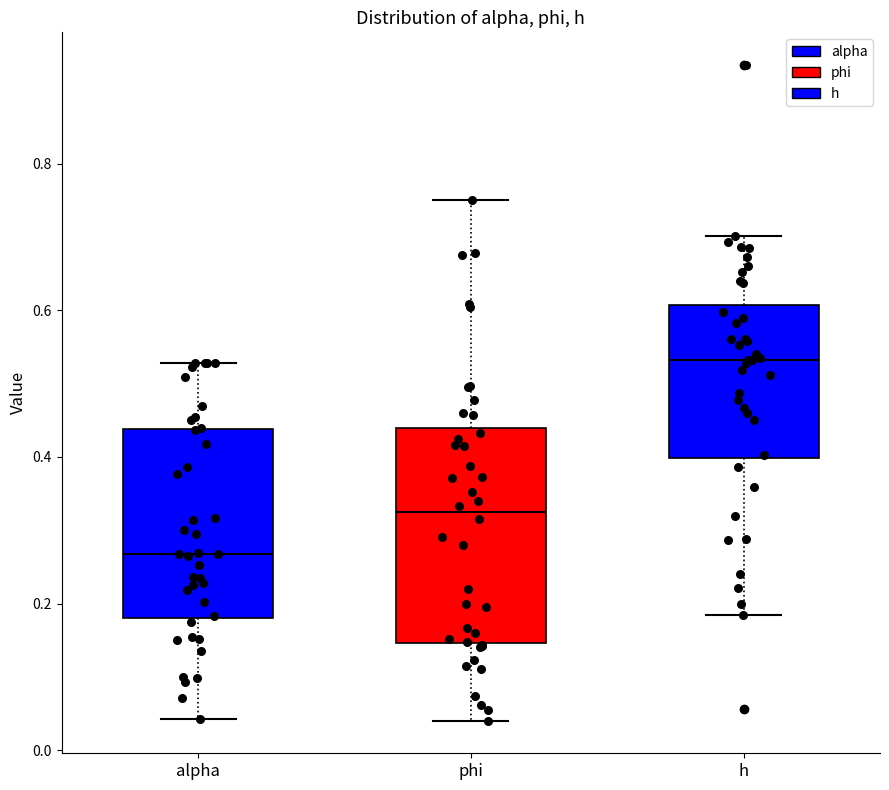

Which box's median line is the lowest?

alpha